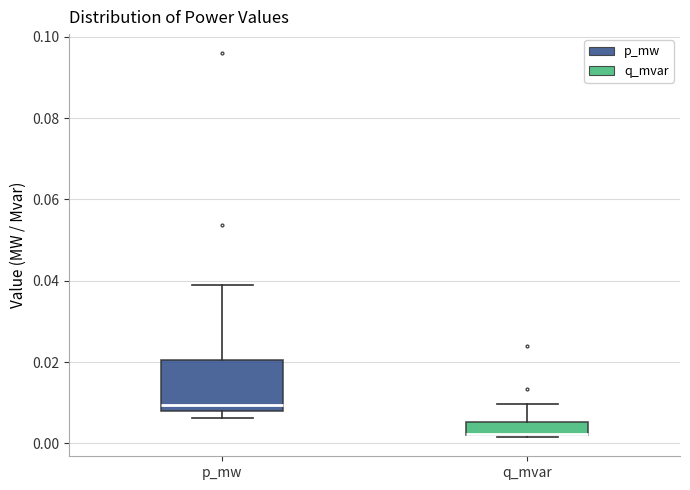

Reading left to right, read every box against the y-axis: the position of its median line, the range the box covers, and the ends of its whiskers. The values are not printed on the chart, so give them approximately, as read against the axis.

p_mw: median 0.010, box 0.008 to 0.020, whiskers 0.006 to 0.038
q_mvar: median 0.002 (drawn on the box's lower edge), box 0.002 to 0.006, whiskers 0.002 to 0.010